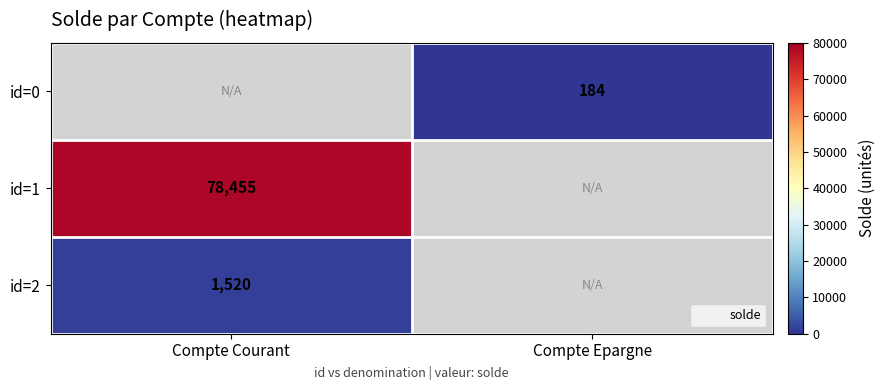

The value of id=1 at Compte Courant is 43574.3. True or false?

False